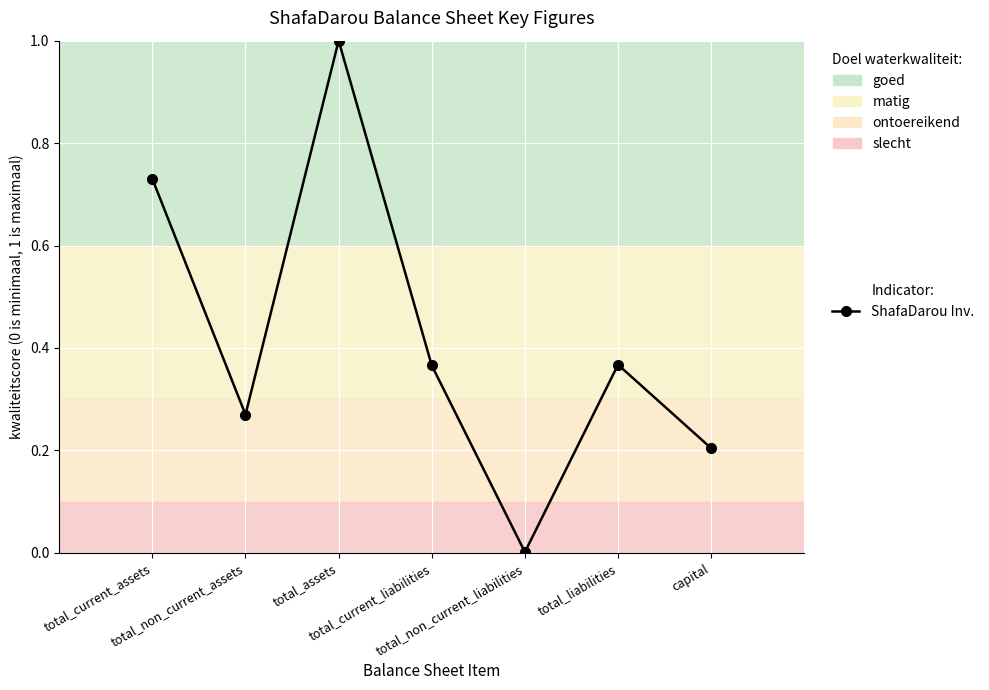

What is the change in value from total_non_current_assets to total_assets?

+0.7